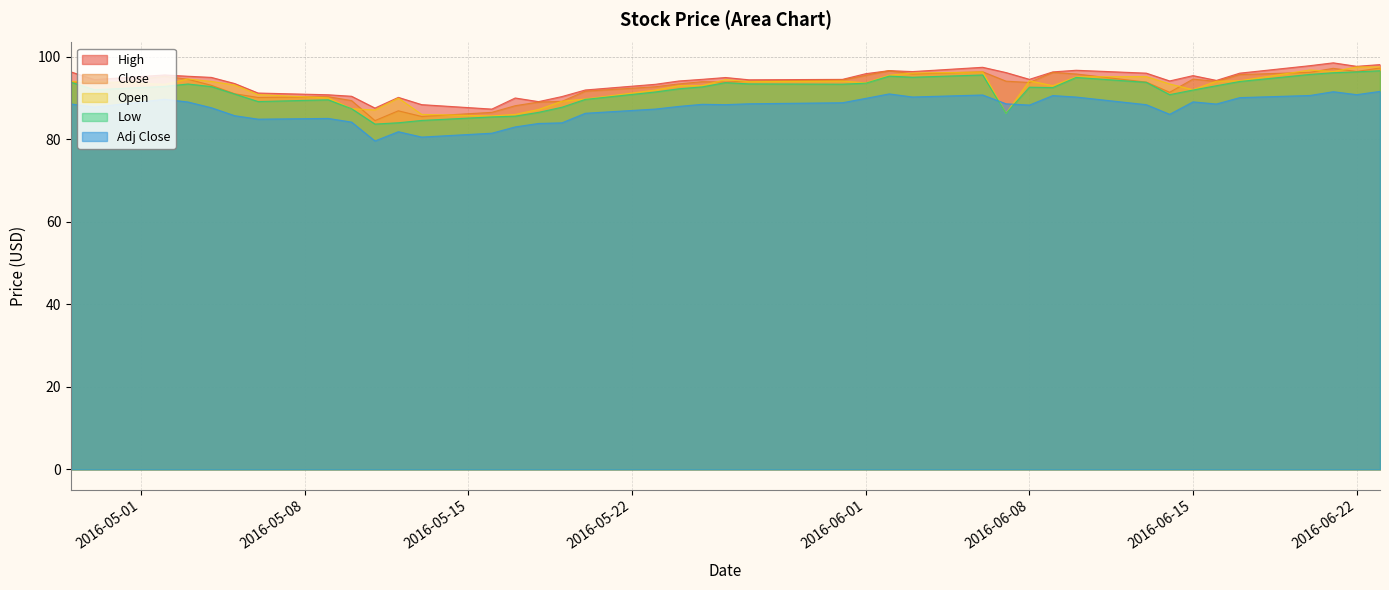

Count the number of data series in this chart.

5